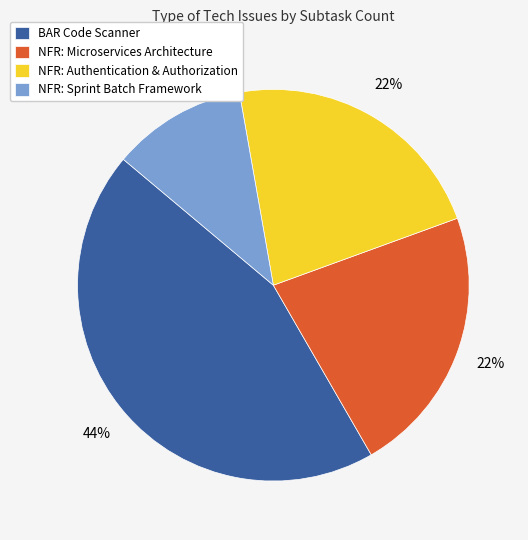

To the nearest percent, what is the difference between the largest and smallest slice percentages?

33%